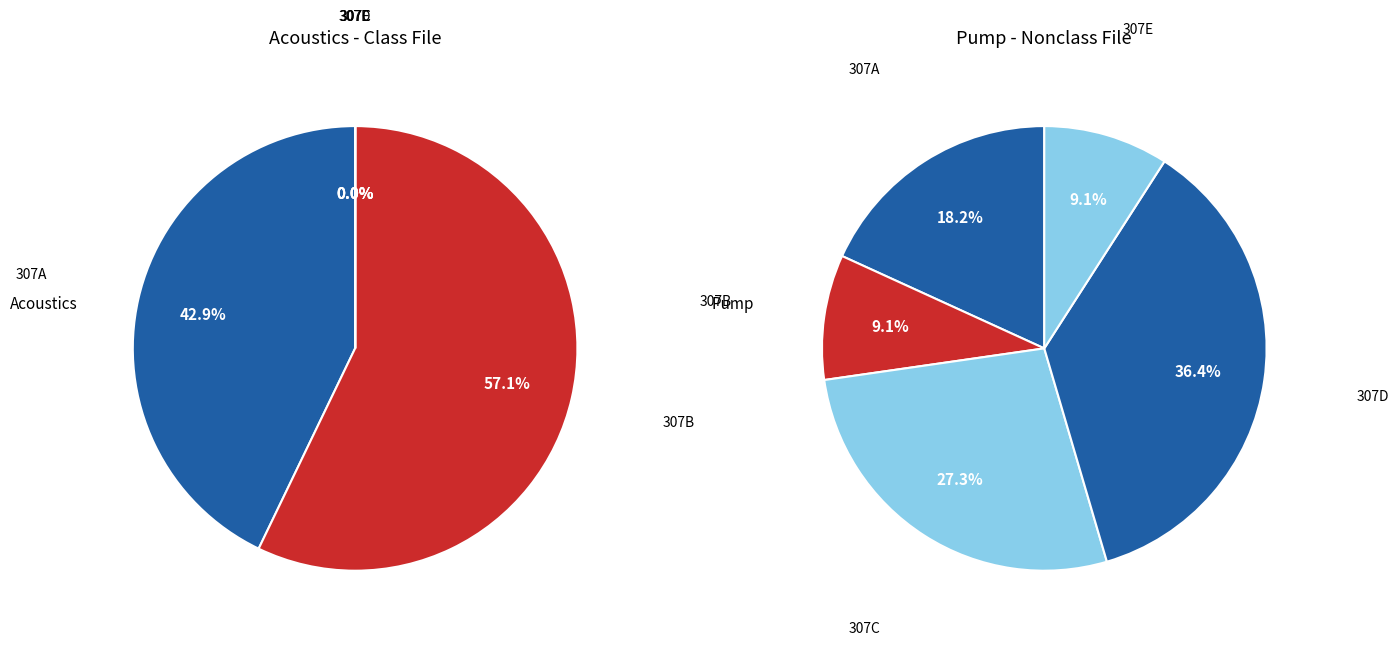

The 307E slice represents 9% of the pie. True or false?

True